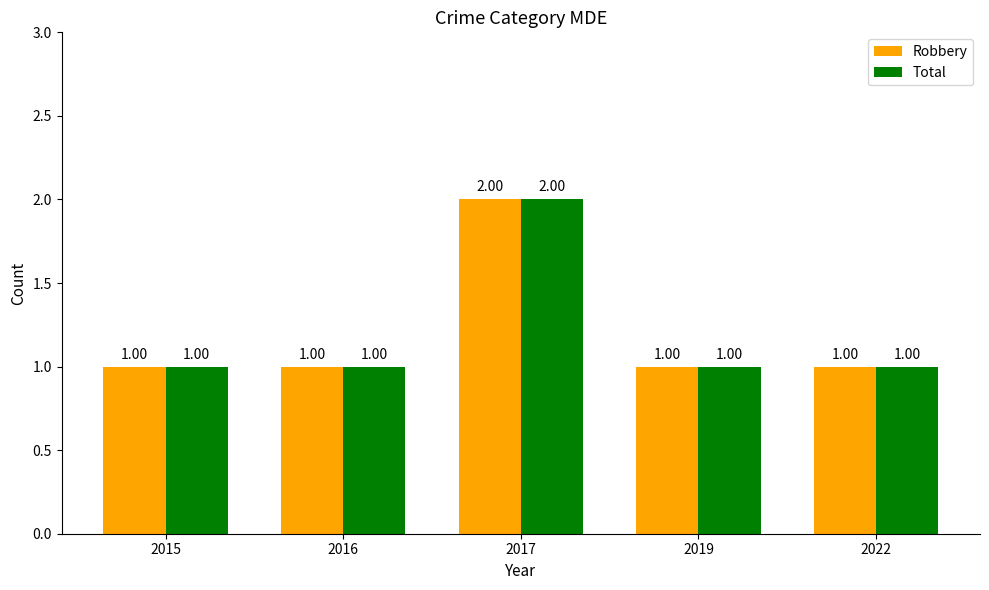

At which category is the sum across all series the highest?

2017